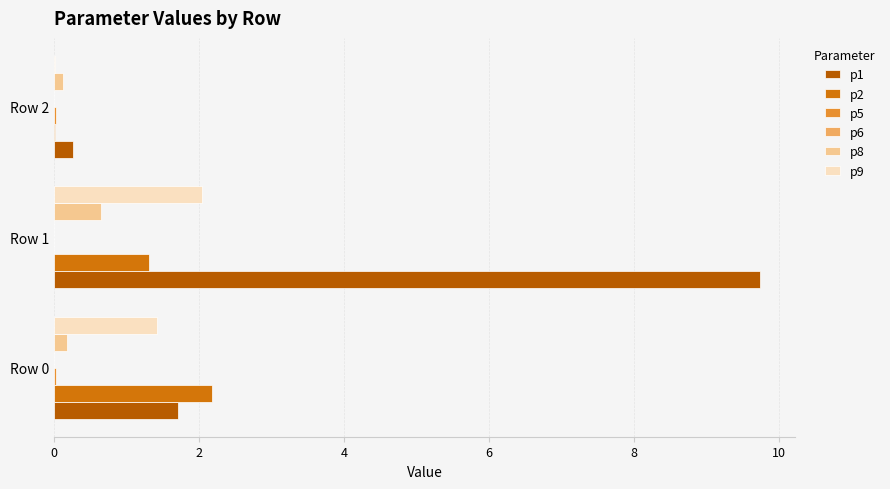

How many series are shown in this chart?

6